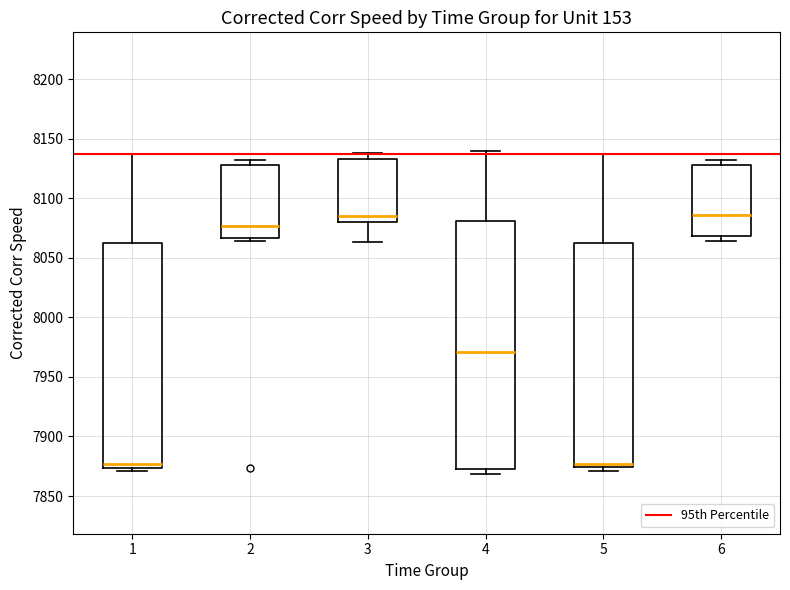

Reading left to right, read every box against the y-axis: the position of its median line, the range the box covers, and the ends of its whiskers. The values are not printed on the chart, so give them approximately, as read against the axis.

1: median 7875 (just above the box's lower edge), box 7875 to 8060, whiskers 7870 to 8135
2: median 8075, box 8065 to 8130, whiskers 8065 (just below the box's lower edge) to 8130 (just above the box's upper edge)
3: median 8085, box 8080 to 8135, whiskers 8065 to 8140
4: median 7970, box 7875 to 8080, whiskers 7870 to 8140
5: median 7875 (just above the box's lower edge), box 7875 to 8060, whiskers 7870 to 8135
6: median 8085, box 8070 to 8130, whiskers 8065 to 8130 (just above the box's upper edge)